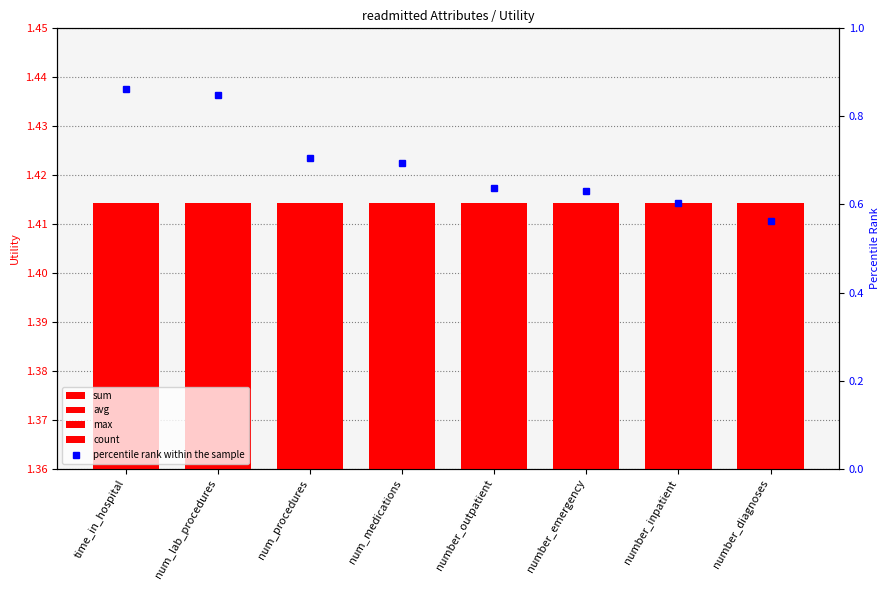

Reading right to left, transcribe all the data shown in this chart.

sum: number_diagnoses=1.4	number_inpatient=1.4	number_emergency=1.4	number_outpatient=1.4	num_medications=1.4	num_procedures=1.4	num_lab_procedures=1.4	time_in_hospital=1.4
avg: number_diagnoses=1.4	number_inpatient=1.4	number_emergency=1.4	number_outpatient=1.4	num_medications=1.4	num_procedures=1.4	num_lab_procedures=1.4	time_in_hospital=1.4
max: number_diagnoses=1.4	number_inpatient=1.4	number_emergency=1.4	number_outpatient=1.4	num_medications=1.4	num_procedures=1.4	num_lab_procedures=1.4	time_in_hospital=1.4
count: number_diagnoses=1.4	number_inpatient=1.4	number_emergency=1.4	number_outpatient=1.4	num_medications=1.4	num_procedures=1.4	num_lab_procedures=1.4	time_in_hospital=1.4
percentile rank within the sample: number_diagnoses=0.6	number_inpatient=0.6	number_emergency=0.6	number_outpatient=0.6	num_medications=0.7	num_procedures=0.7	num_lab_procedures=0.8	time_in_hospital=0.9